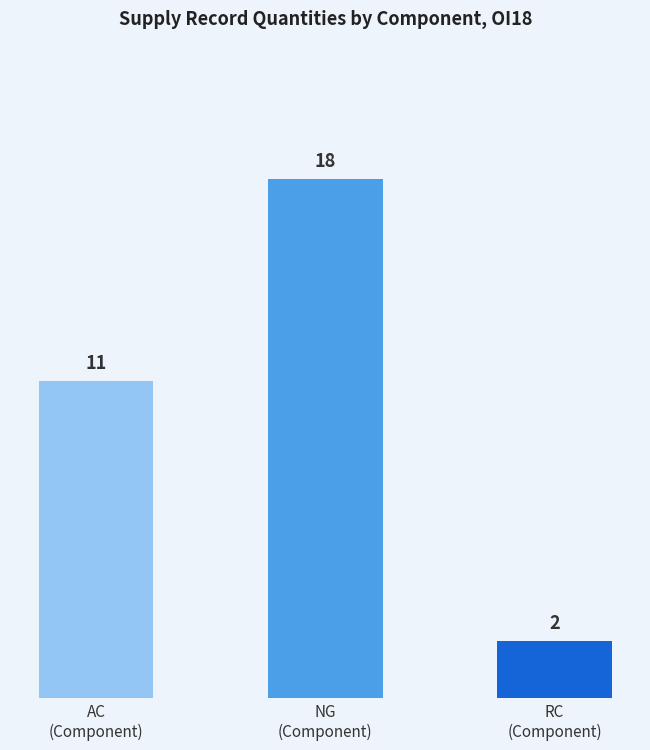

What is the change in value from NG
(Component) to RC
(Component)?

-16